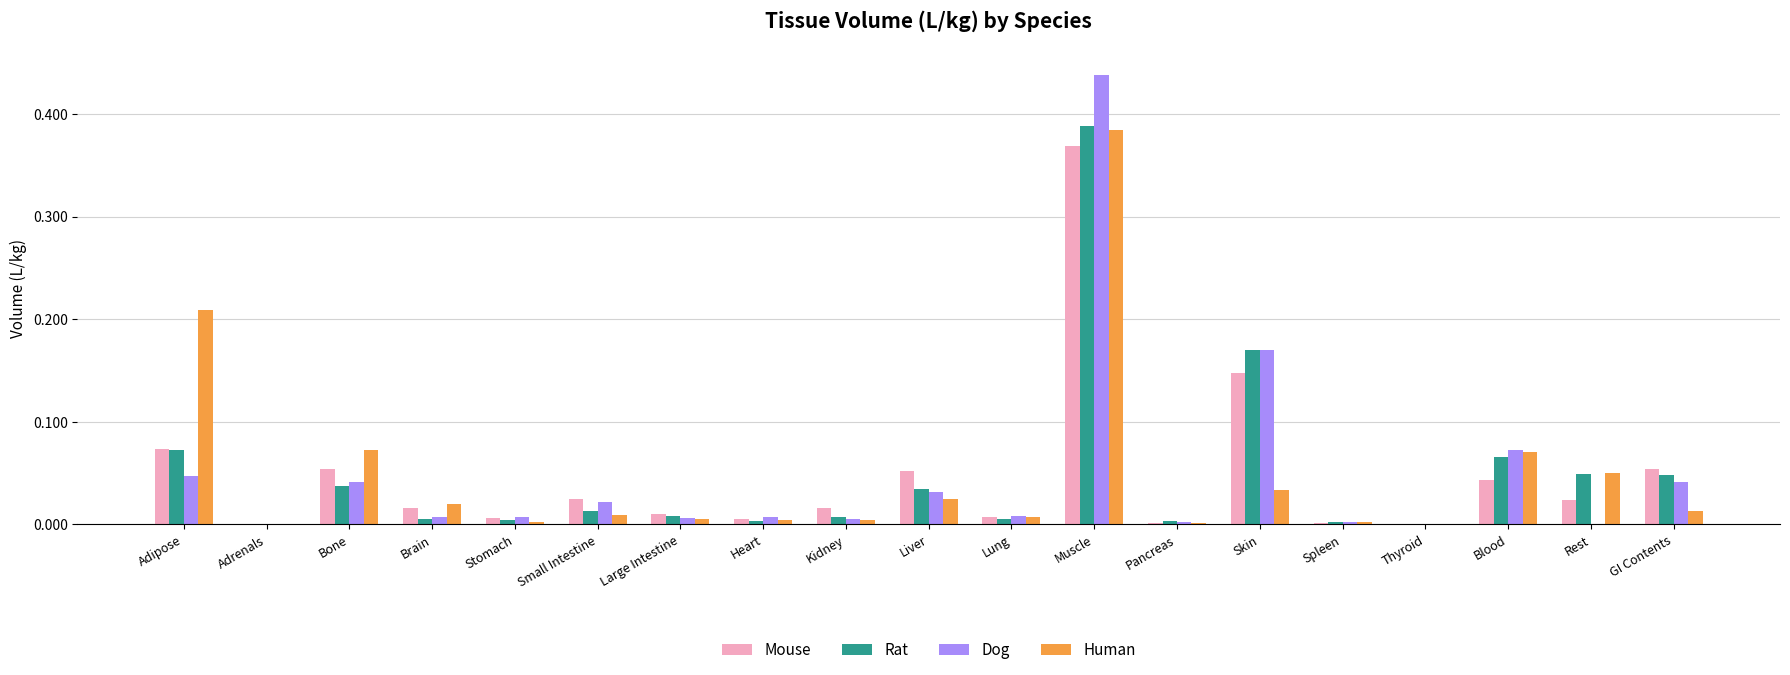

At which category is the sum across all series the highest?

Muscle